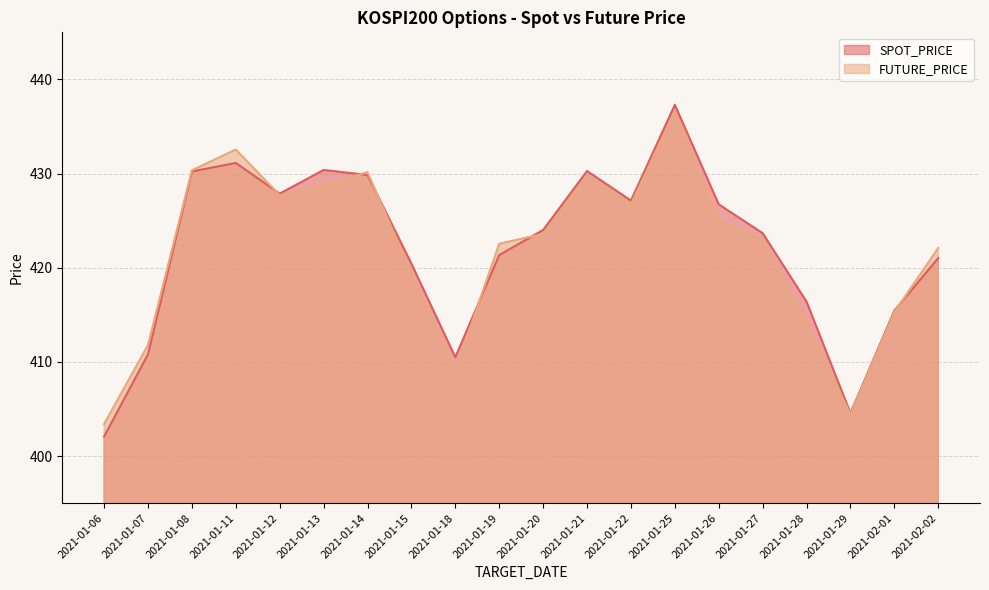

Is it true that SPOT_PRICE equals 416.4 at 2021-01-28?

True